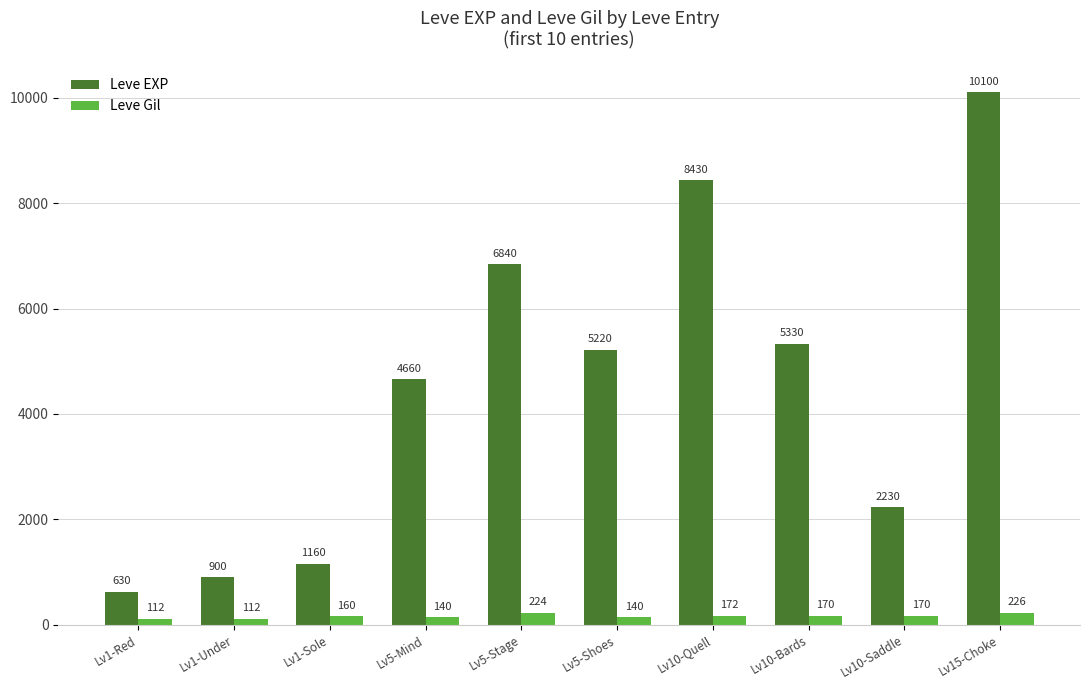

Reading right to left, extract all data points from this chart.

Leve EXP: 10100	2230	5330	8430	5220	6840	4660	1160	900	630
Leve Gil: 226	170	170	172	140	224	140	160	112	112